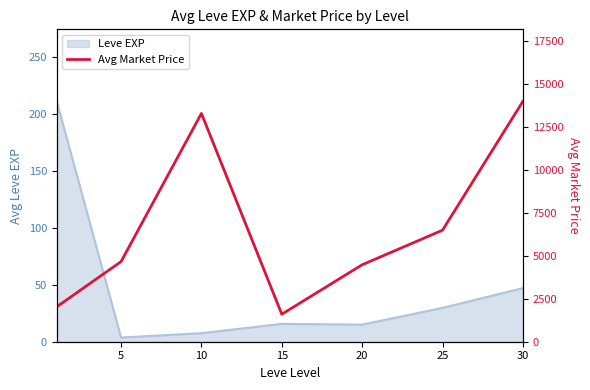

True or false: the data shows 13284.5 at 10.

True